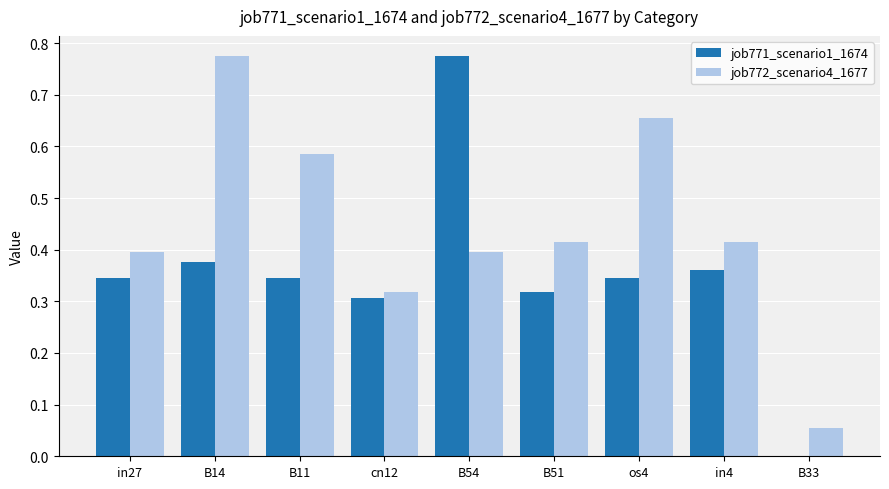

What is the sum of all job771_scenario1_1674 values?

3.2